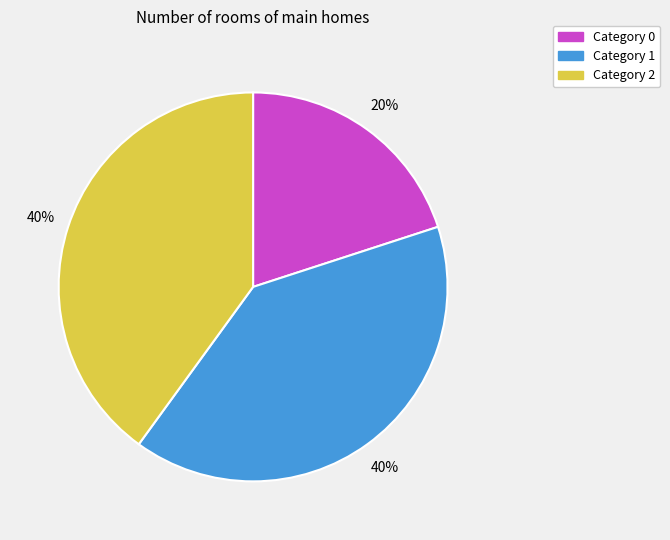

To the nearest percent, what is the average slice percentage?

33%